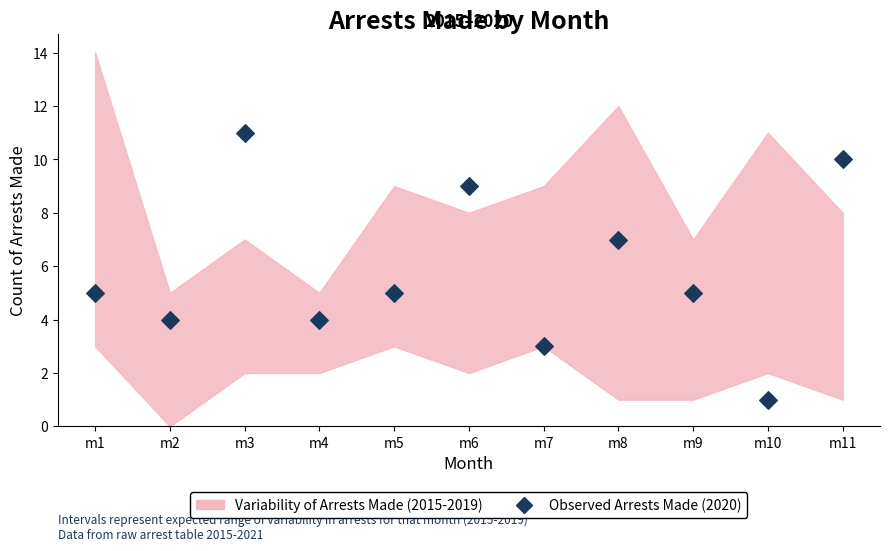

What is the average Y value?

6